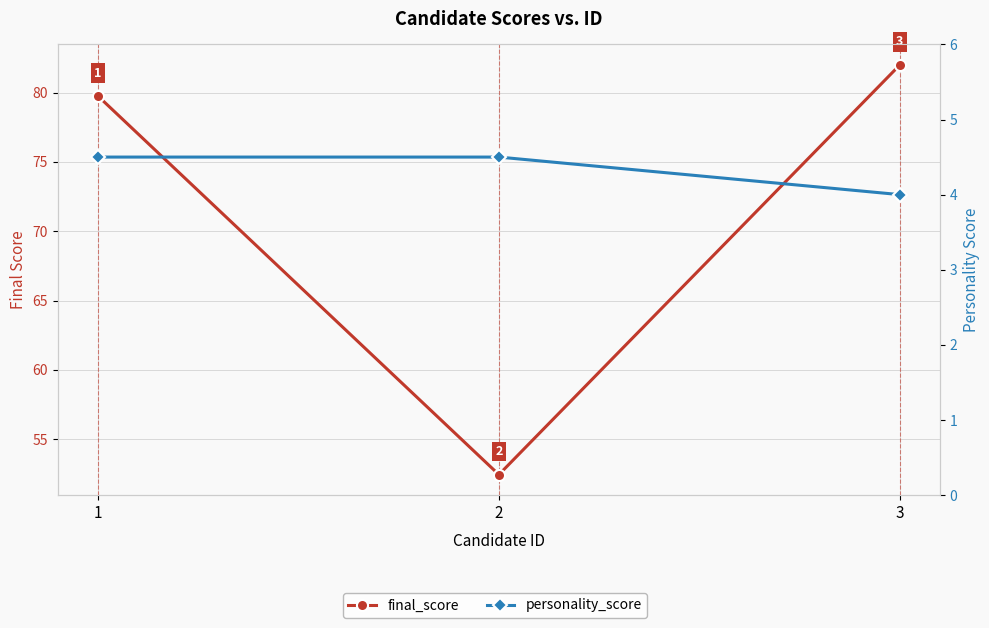

What is the average value of the final_score series?

71.4